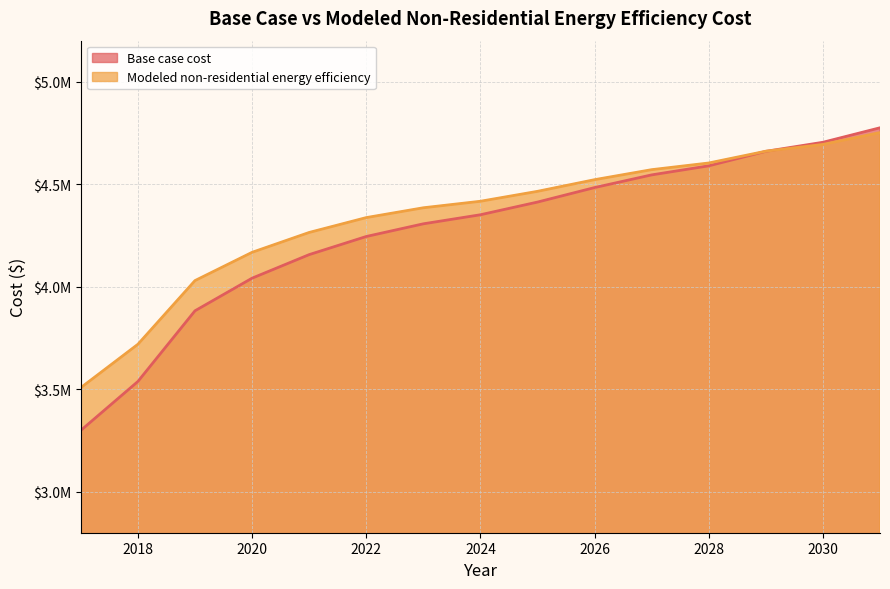

How many data points in Modeled non-residential energy efficiency are above 4416681?

8